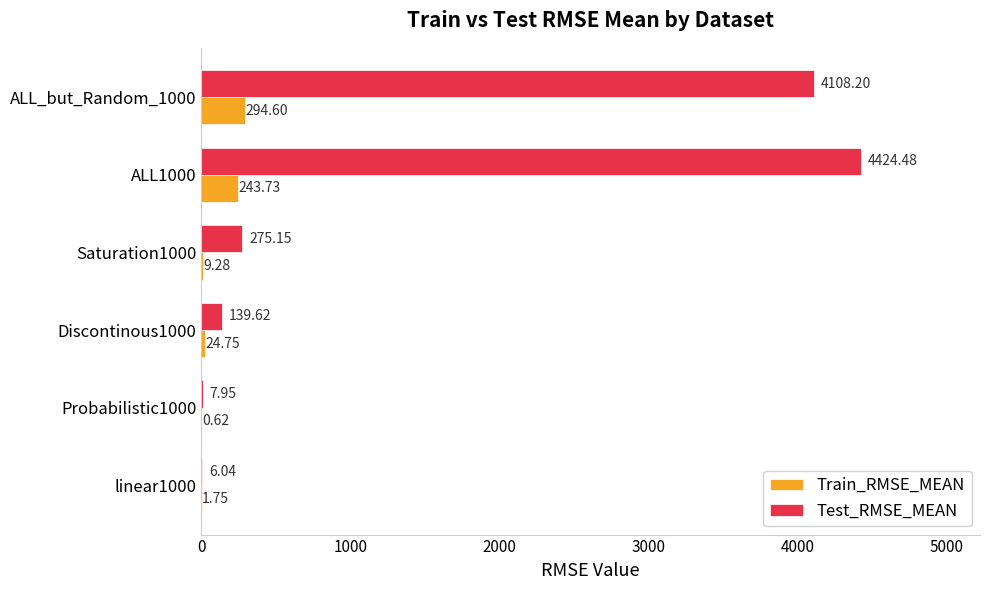

Between Saturation1000 and ALL_but_Random_1000, which series saw the biggest shift?

Test_RMSE_MEAN